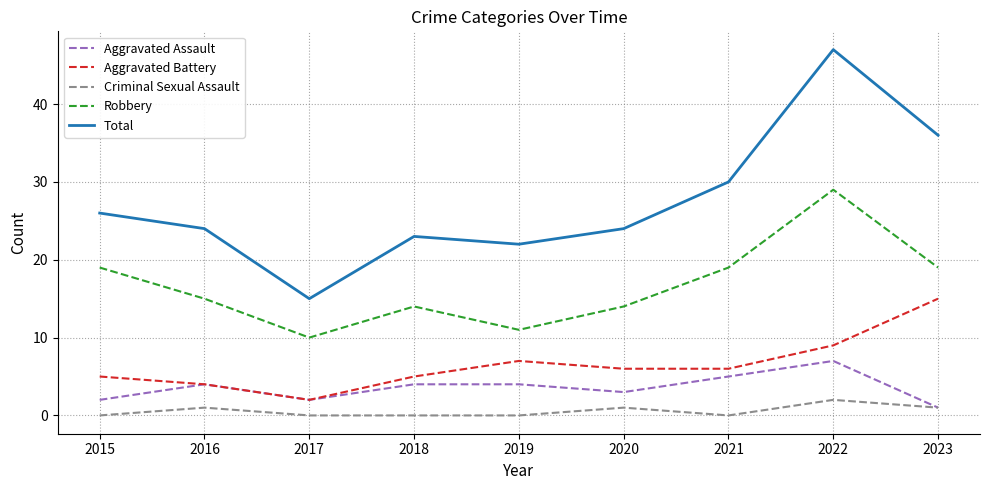

The value of Robbery at 2020 is 14. True or false?

True